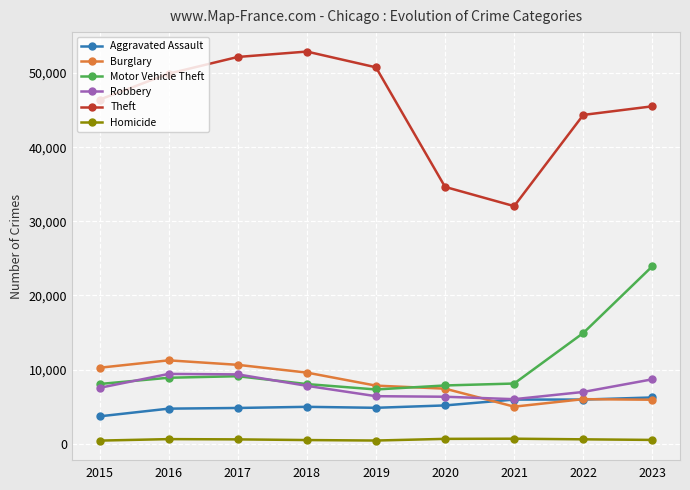

How many distinct data groups are displayed?

6